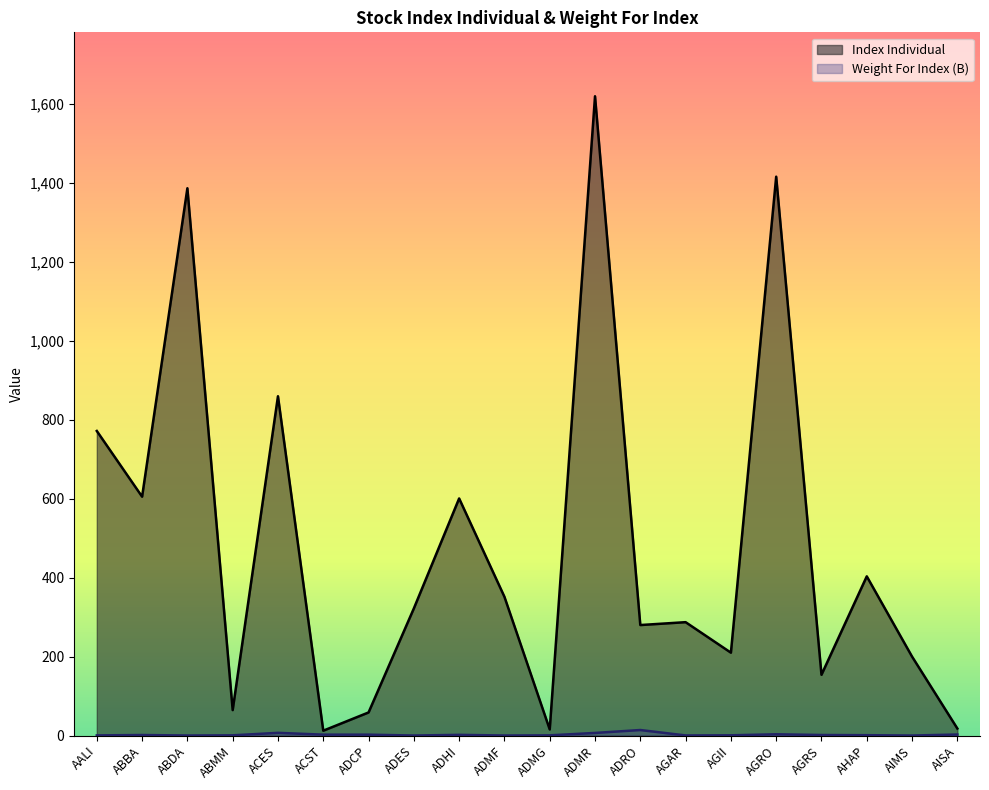

Which series has the largest total across all categories?

Index Individual